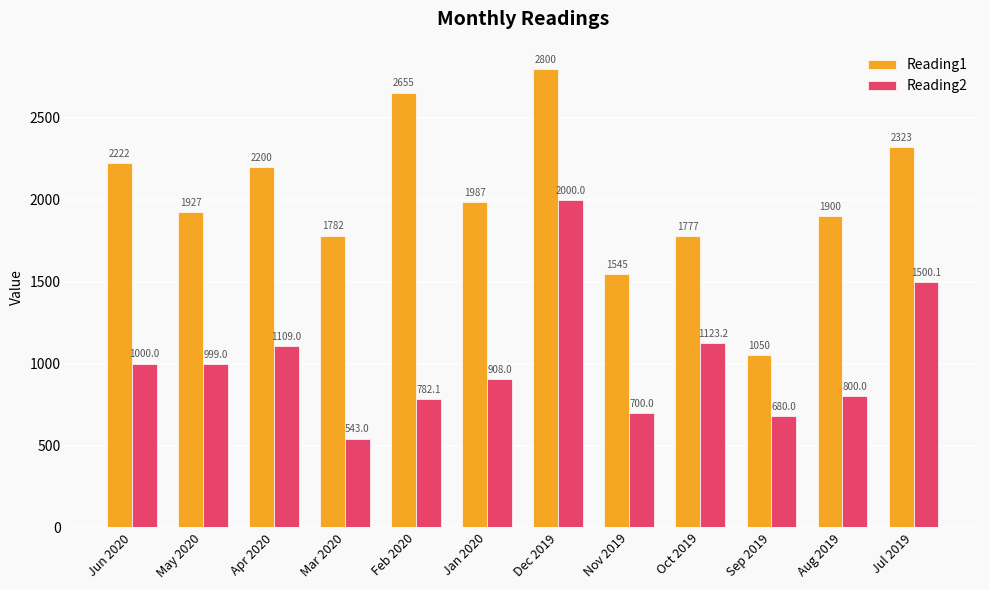

What is the total value across all series at May 2020?

2926.0